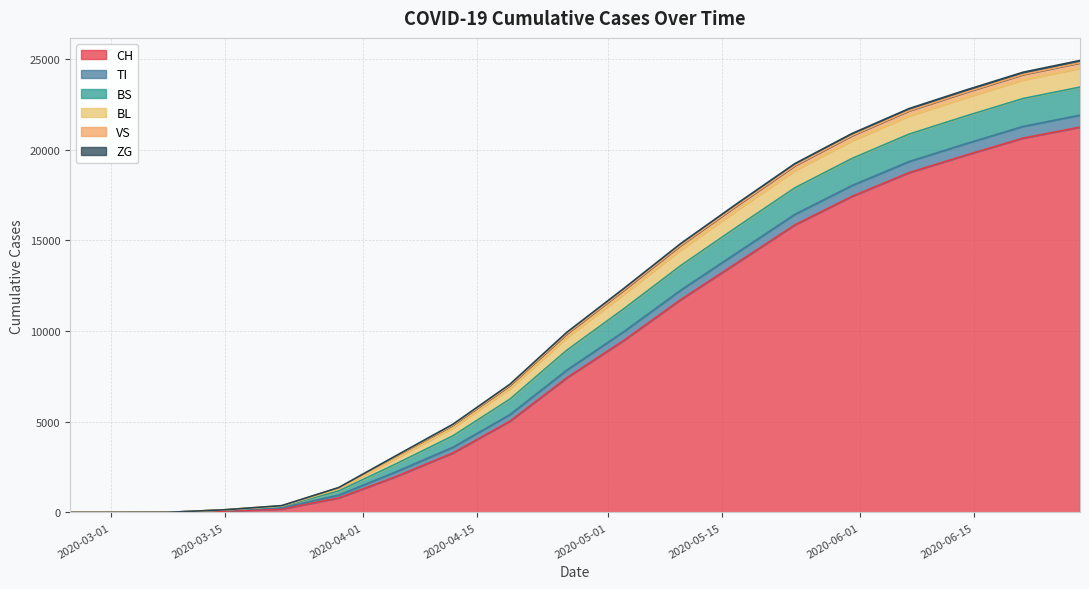

What is the greatest value displayed?

21247